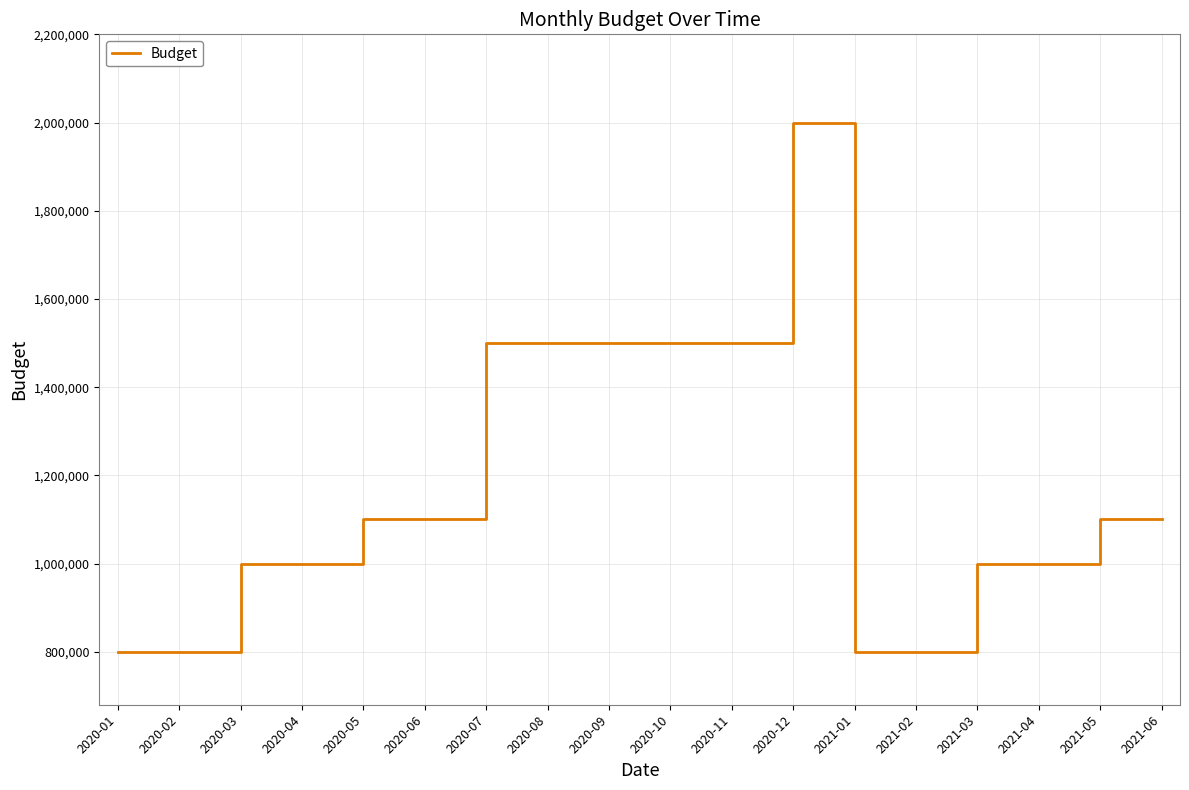

What is the difference between the maximum and minimum values?

1200000